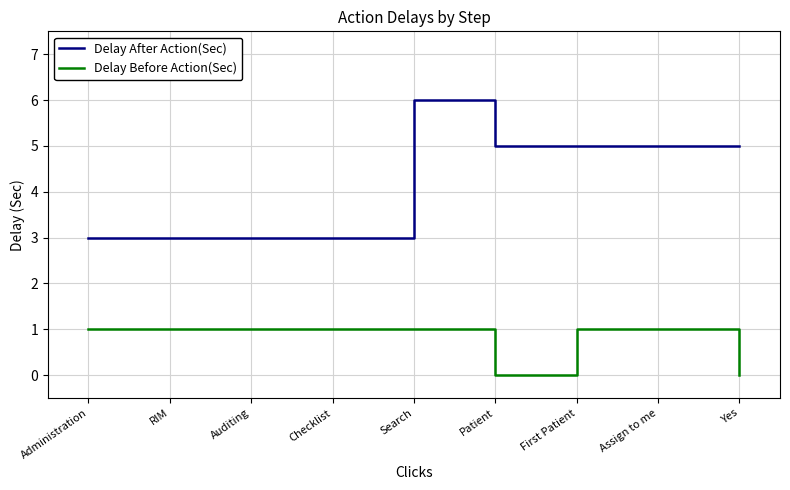

At which label does Delay After Action(Sec) reach its peak?

Search